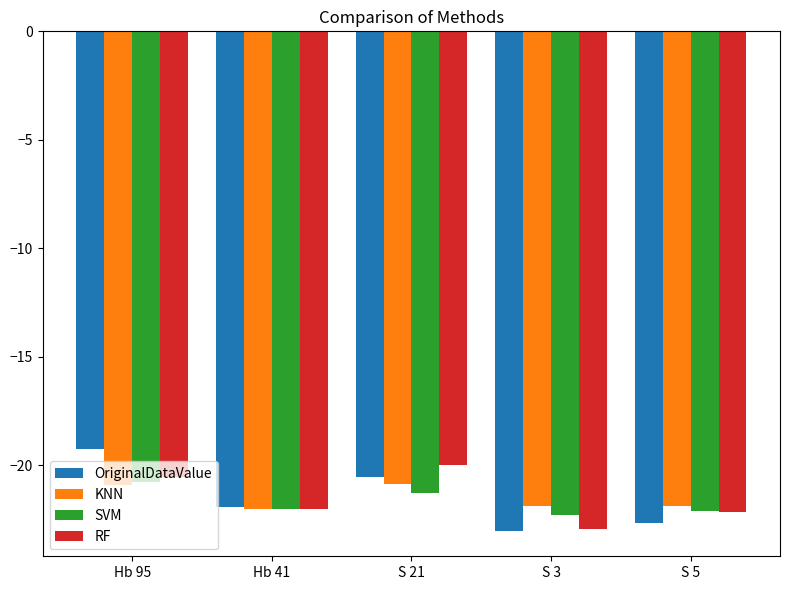

Where is RF nearest to the value -21?

Hb 95